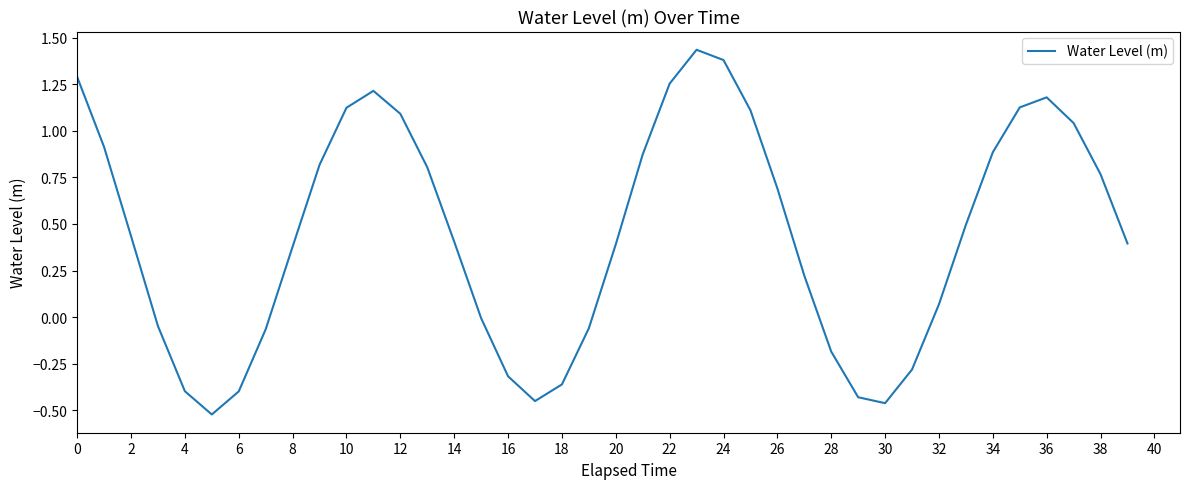

How many interior local valleys (lower than both neighbors) does the data have?

3